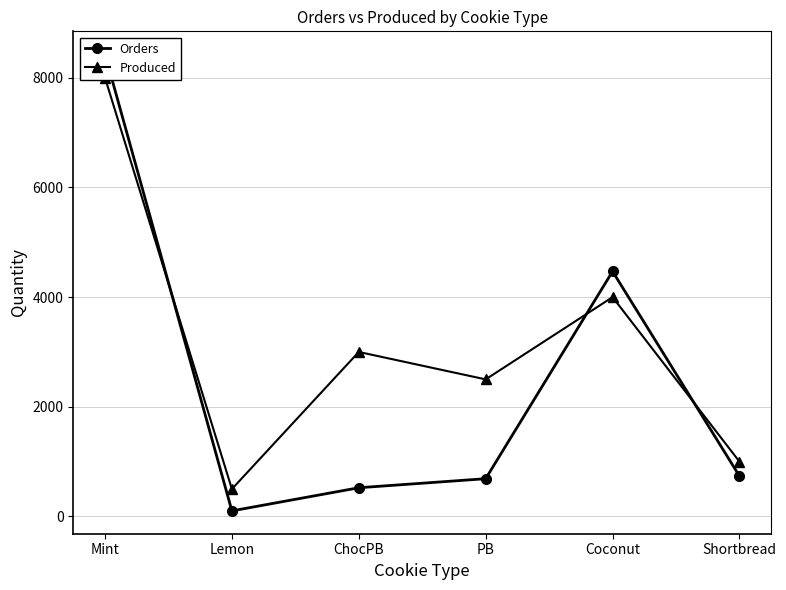

Which series has the largest range (max minus min)?

Orders